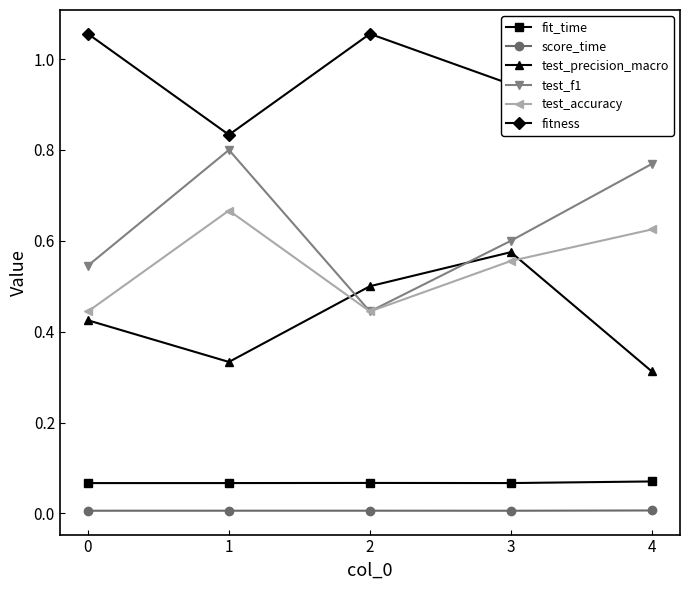

True or false: test_accuracy and score_time cross at least once.

False